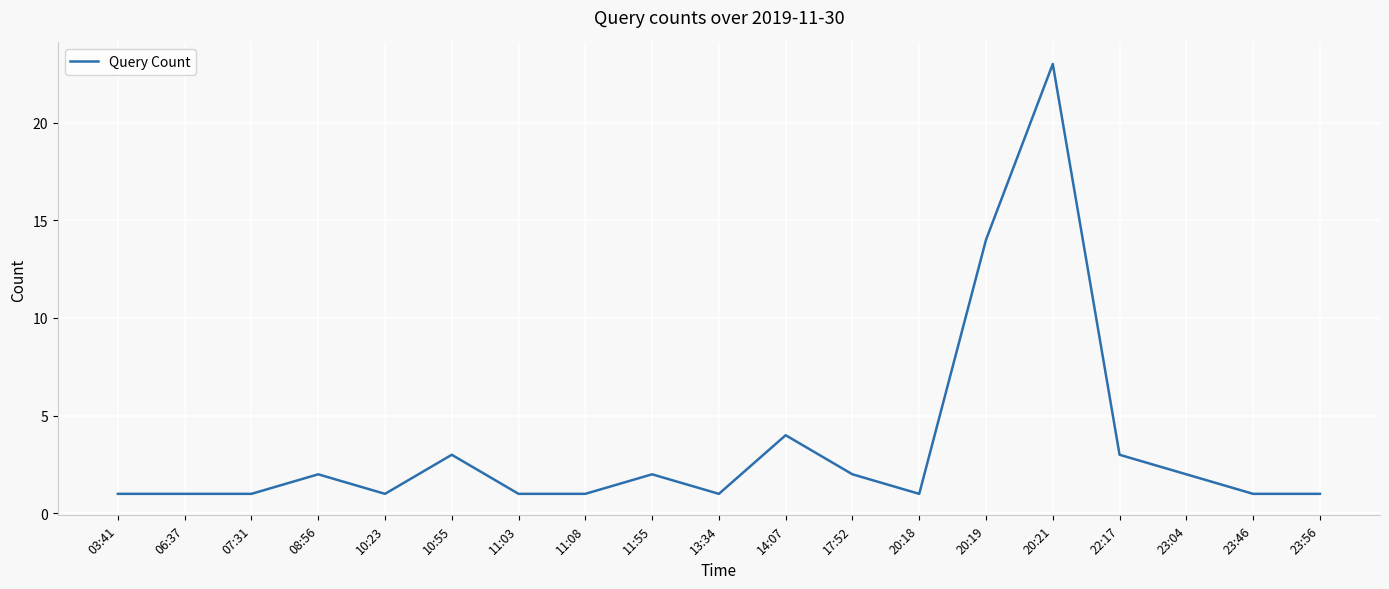

What is the ratio of the value at 11:08 to the value at 23:04?

0.5